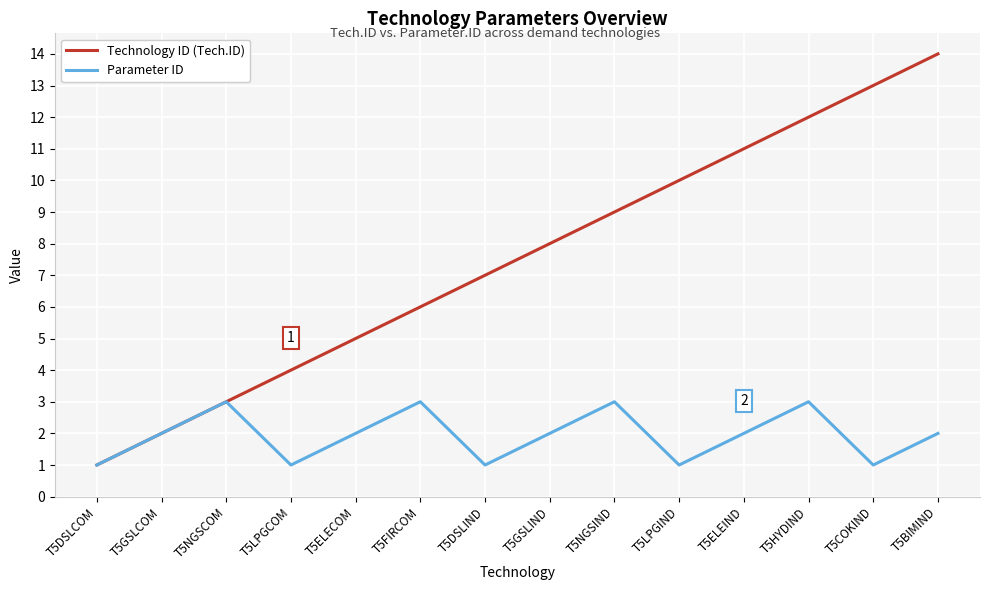

Reading left to right, transcribe all the data shown in this chart.

Technology ID (Tech.ID): T5DSLCOM=1	T5GSLCOM=2	T5NGSCOM=3	T5LPGCOM=4	T5ELECOM=5	T5FIRCOM=6	T5DSLIND=7	T5GSLIND=8	T5NGSIND=9	T5LPGIND=10	T5ELEIND=11	T5HYDIND=12	T5COKIND=13	T5BIMIND=14
Parameter ID: T5DSLCOM=1	T5GSLCOM=2	T5NGSCOM=3	T5LPGCOM=1	T5ELECOM=2	T5FIRCOM=3	T5DSLIND=1	T5GSLIND=2	T5NGSIND=3	T5LPGIND=1	T5ELEIND=2	T5HYDIND=3	T5COKIND=1	T5BIMIND=2